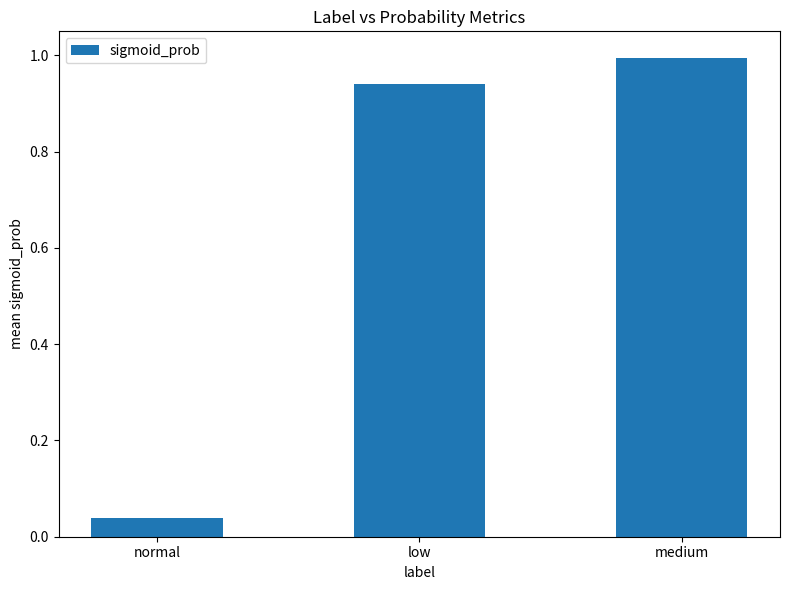

What is the change in value from low to medium?

+0.1